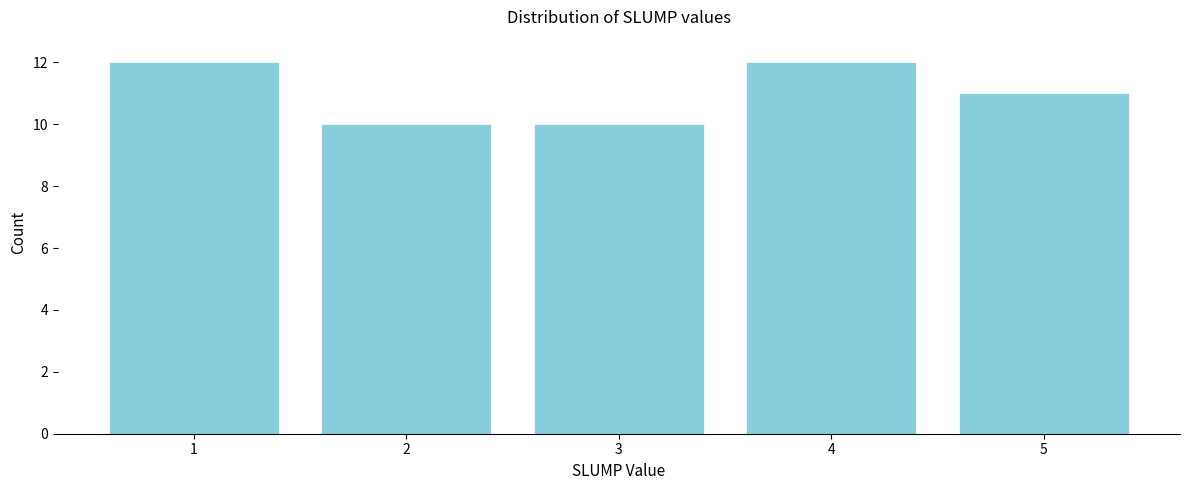

What is the height of the bar covering 2.5 to 3.5 on the x-axis? The values are not printed on the chart, so give them approximately, as read against the axis.

10